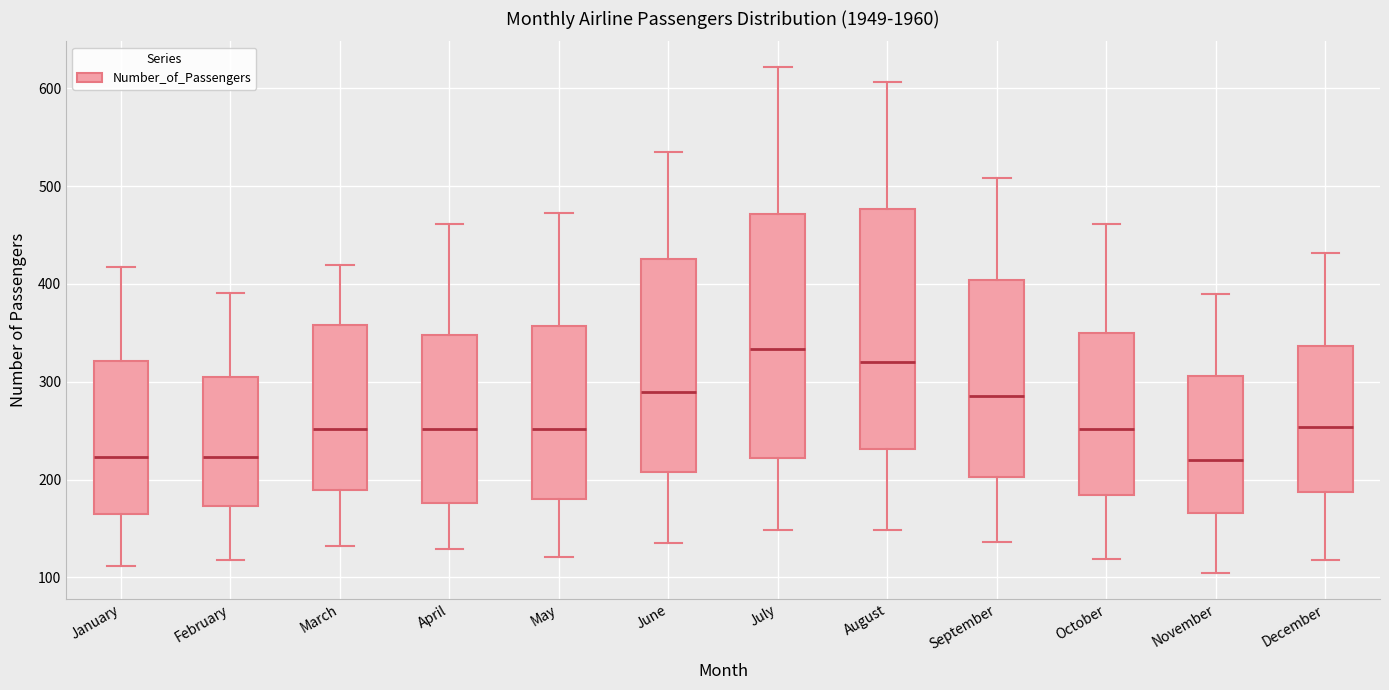

Reading left to right, transcribe this box plot: for each box, give where its median line is, the range the box spans, and where its two whiskers end, as read against the y-axis. The values are not printed on the chart, so give them approximately, as read against the axis.

January: median 220, box 160 to 320, whiskers 110 to 420
February: median 220, box 170 to 310, whiskers 120 to 390
March: median 250, box 190 to 360, whiskers 130 to 420
April: median 250, box 180 to 350, whiskers 130 to 460
May: median 250, box 180 to 360, whiskers 120 to 470
June: median 290, box 210 to 430, whiskers 140 to 540
July: median 330, box 220 to 470, whiskers 150 to 620
August: median 320, box 230 to 480, whiskers 150 to 610
September: median 290, box 200 to 400, whiskers 140 to 510
October: median 250, box 180 to 350, whiskers 120 to 460
November: median 220, box 170 to 310, whiskers 100 to 390
December: median 250, box 190 to 340, whiskers 120 to 430